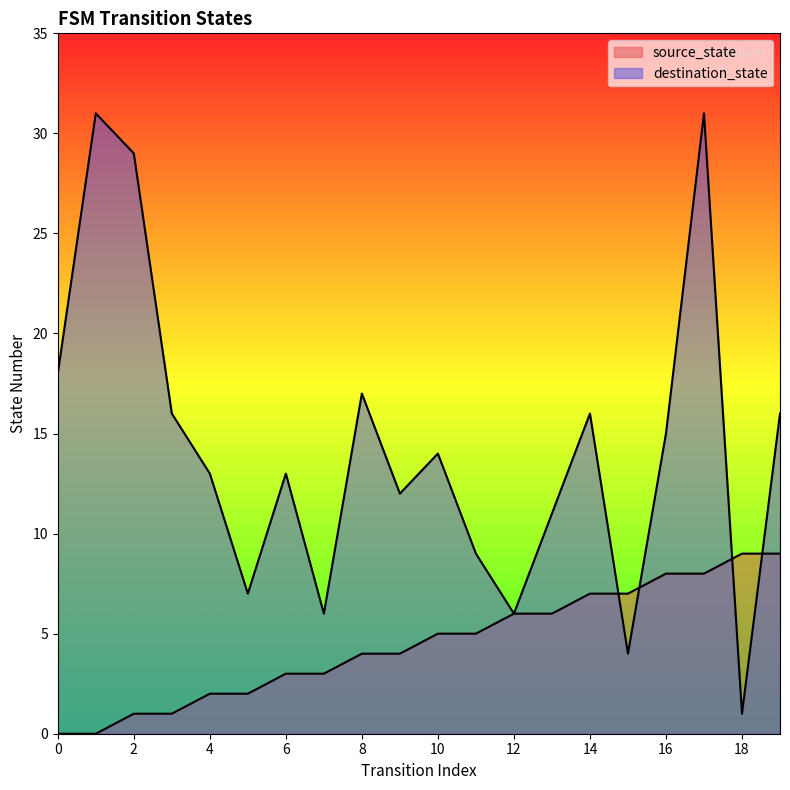

What is the spread (max minus min) of values at 14?

9